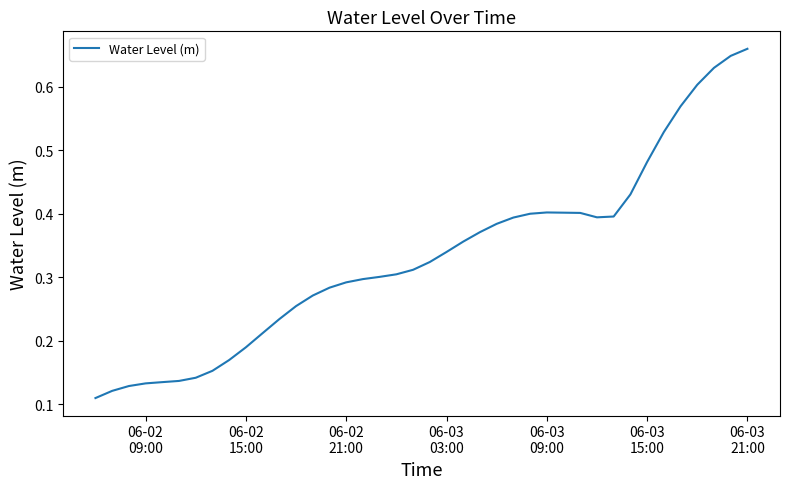

How many lines are shown in the chart?

1